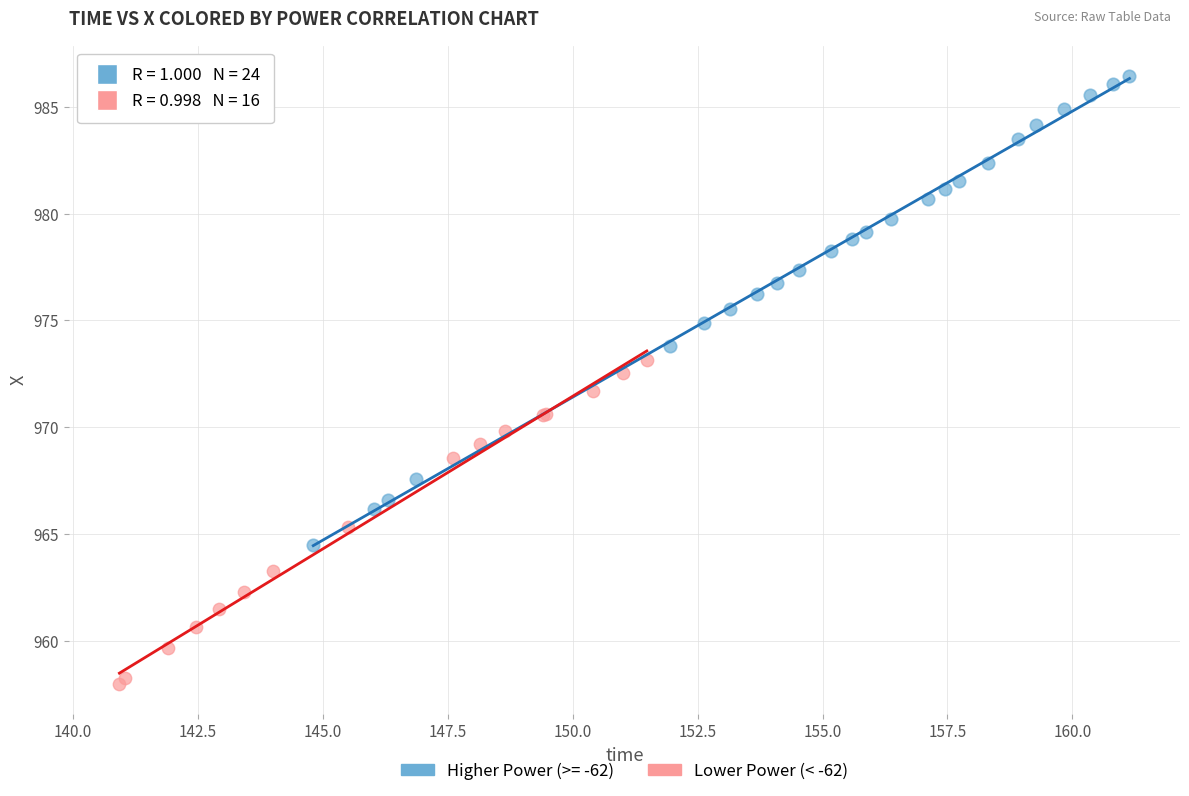

Which series reaches the maximum Y coordinate?

Higher Power (>= -62)